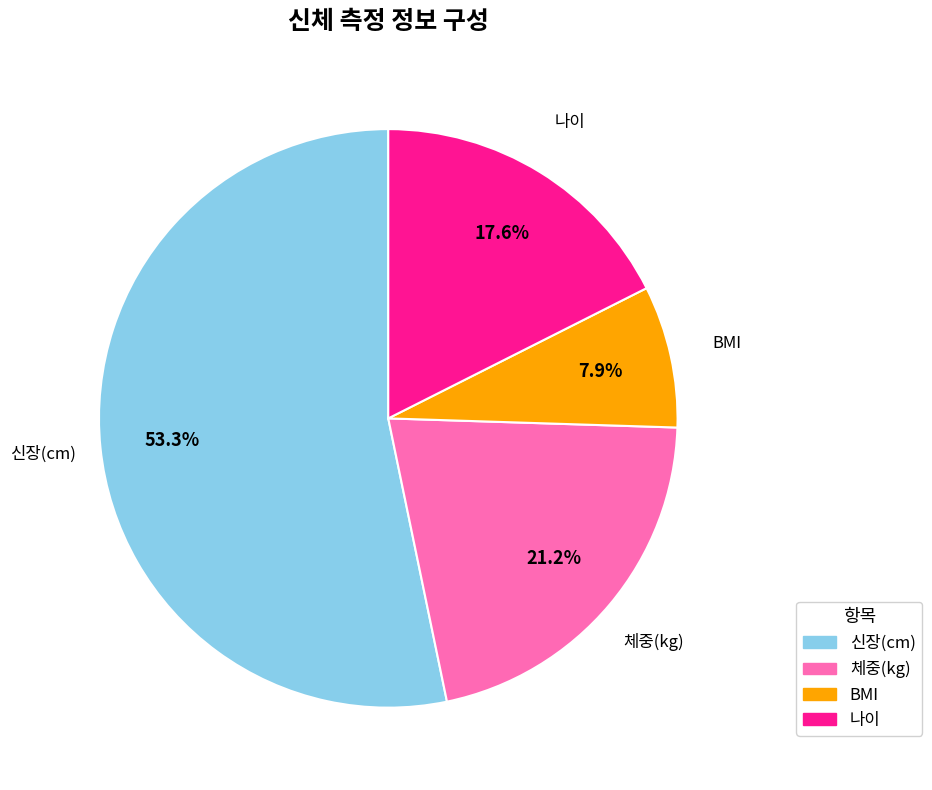

To the nearest percent, what percentage of the pie is 신장(cm)?

53%